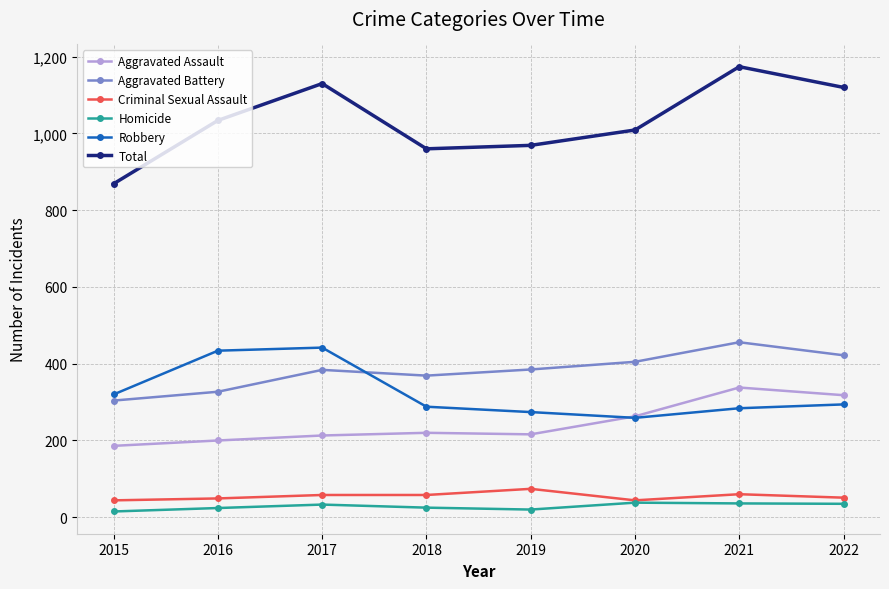

Which series has the largest total across all categories?

Total